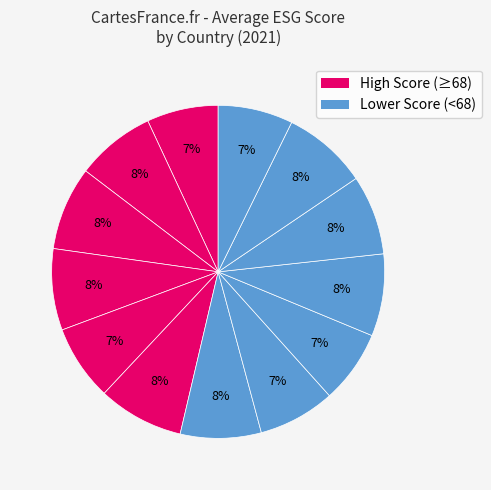

How many segments does this pie chart have?

13